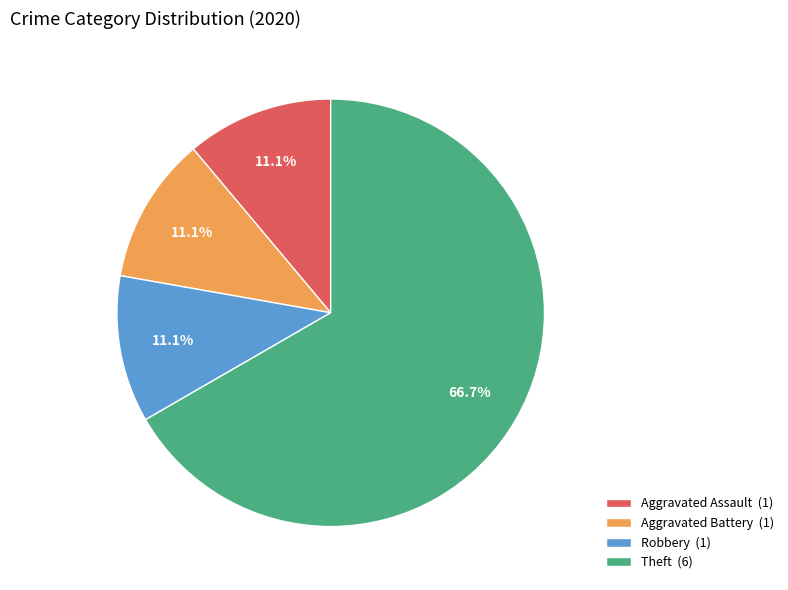

To the nearest percent, what percentage of the pie is Robbery?

11%